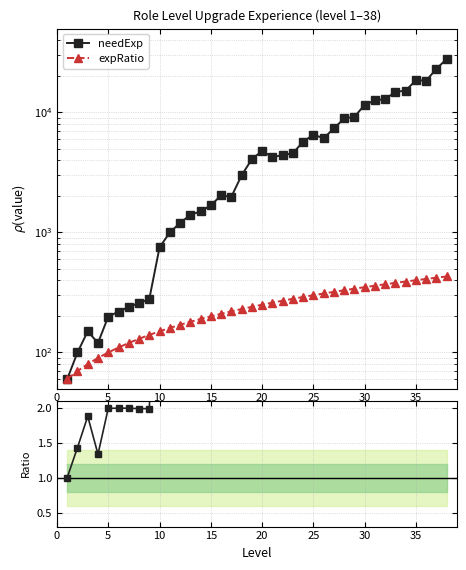

Is the value of needExp at 12 greater than the value of needExp / expRatio at 9?

Yes